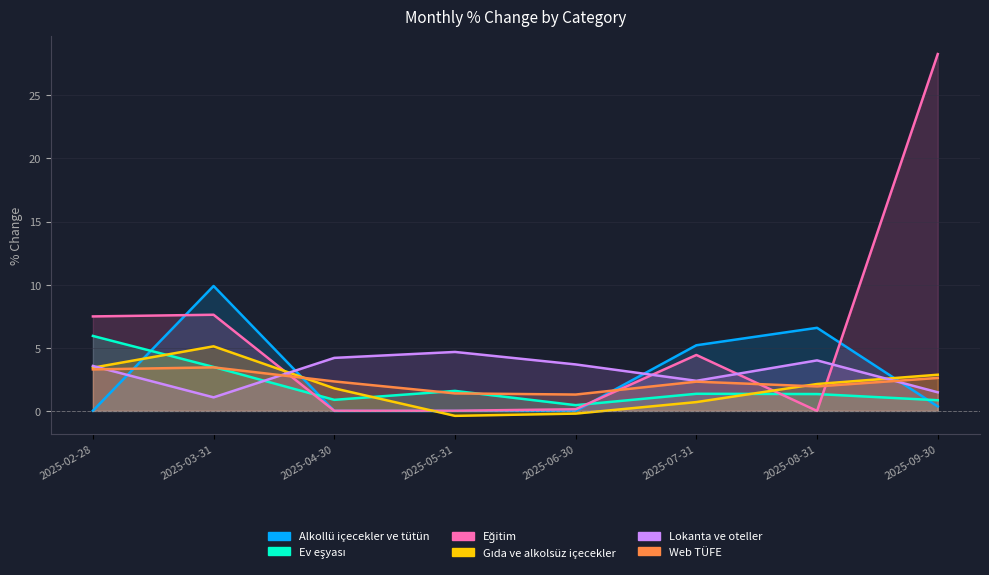

Is it true that Alkollü içecekler ve tütün equals 6.6 at 2025-08-31?

True